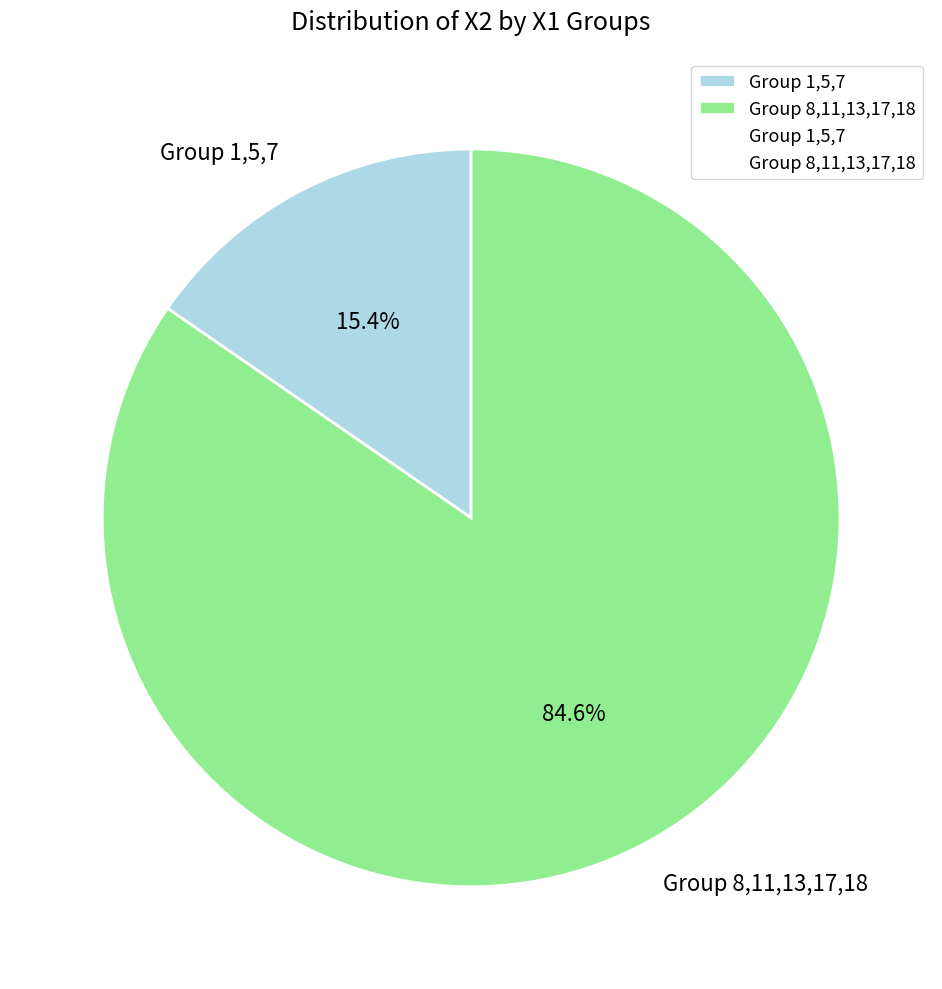

Rank the categories by value from lowest to highest.

Group 1,5,7, Group 8,11,13,17,18